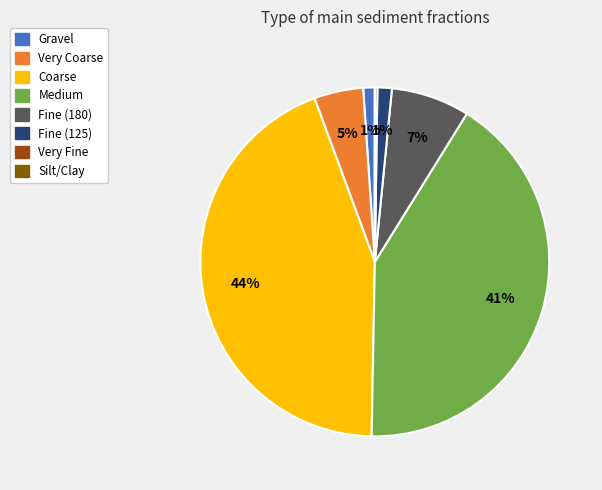

Combined, do Coarse and Fine (180) account for over 50%?

Yes